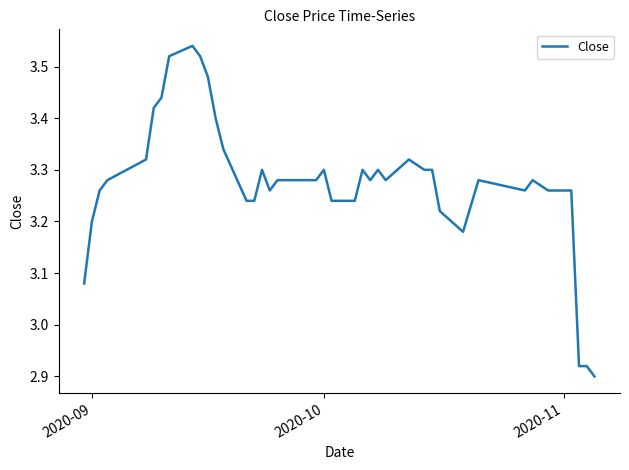

True or false: there are more than 0 points higher than both neighbors.

True